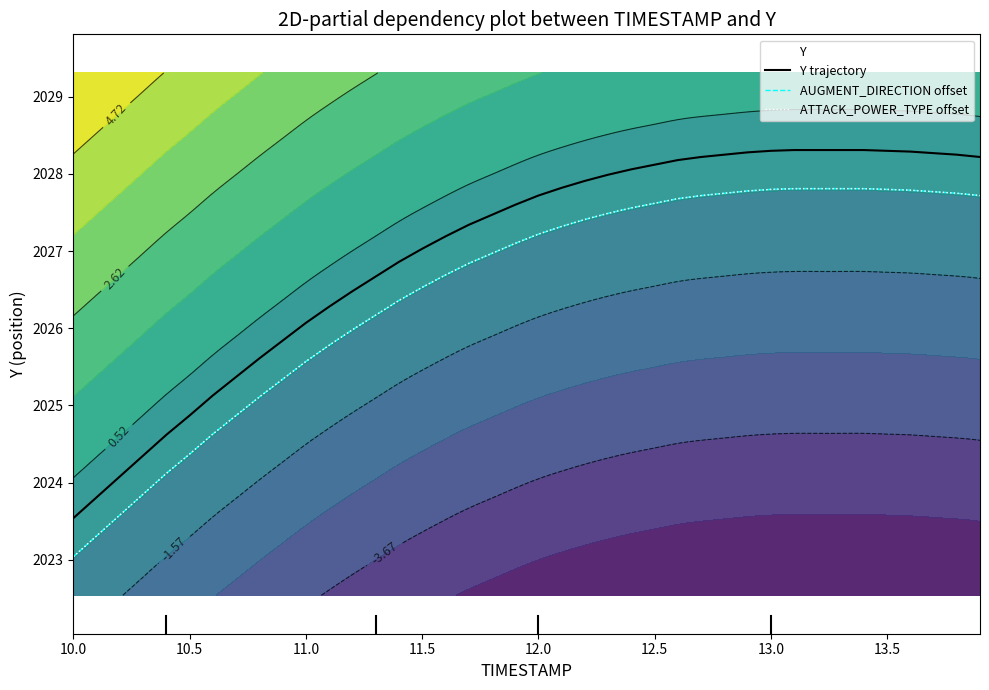

Is the value of Y trajectory at 21 greater than the value of ATTACK_POWER_TYPE offset at 29?

Yes